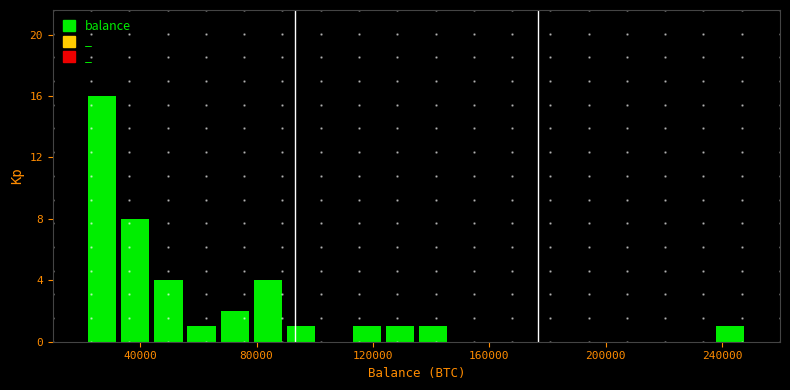

Read against the x-axis, roughly where is the centre of the tallest bar?

25000